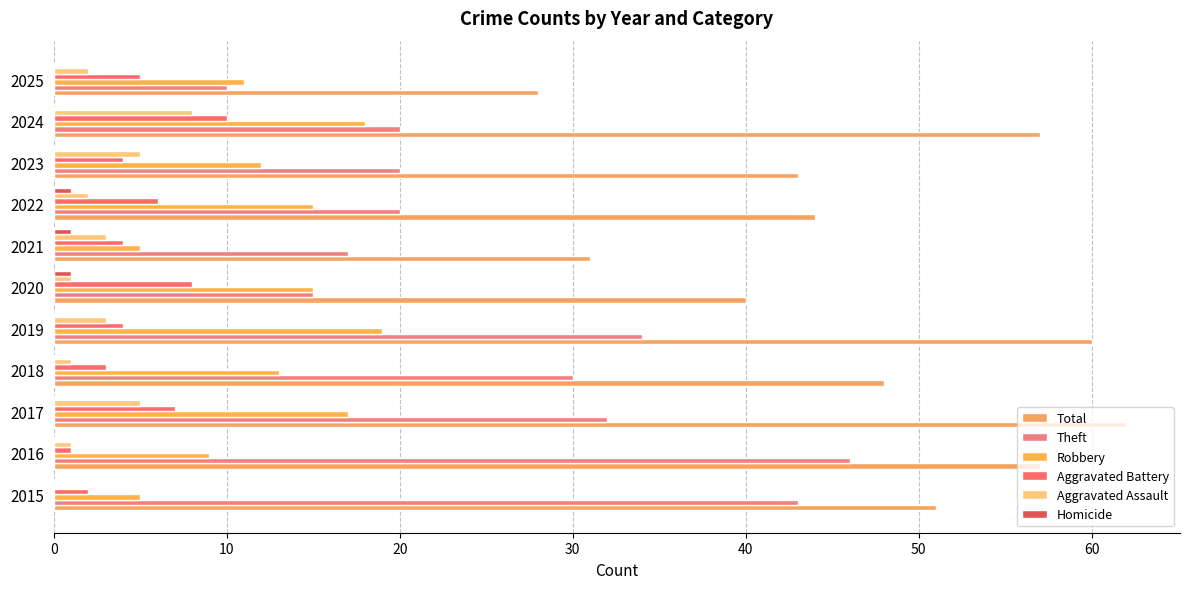

How many positive values does the Aggravated Assault series have?

10